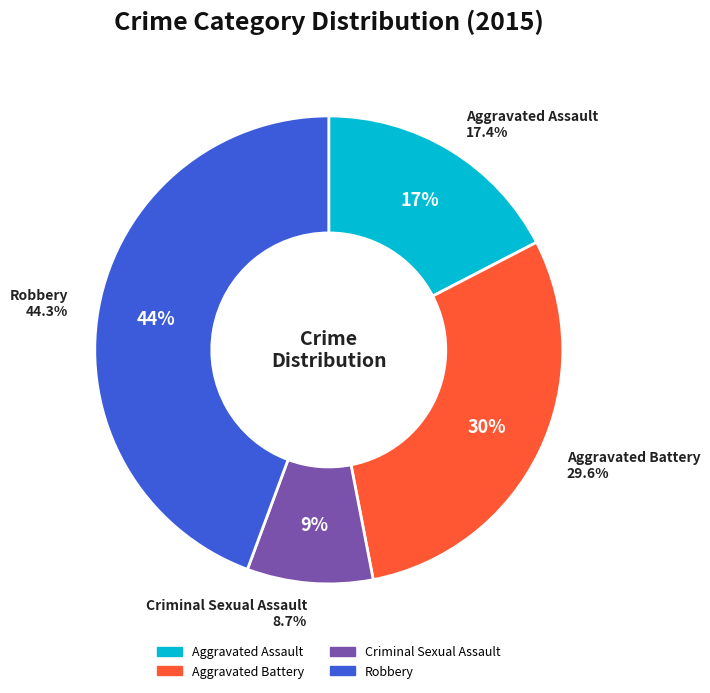

Count the number of slices in the pie.

4